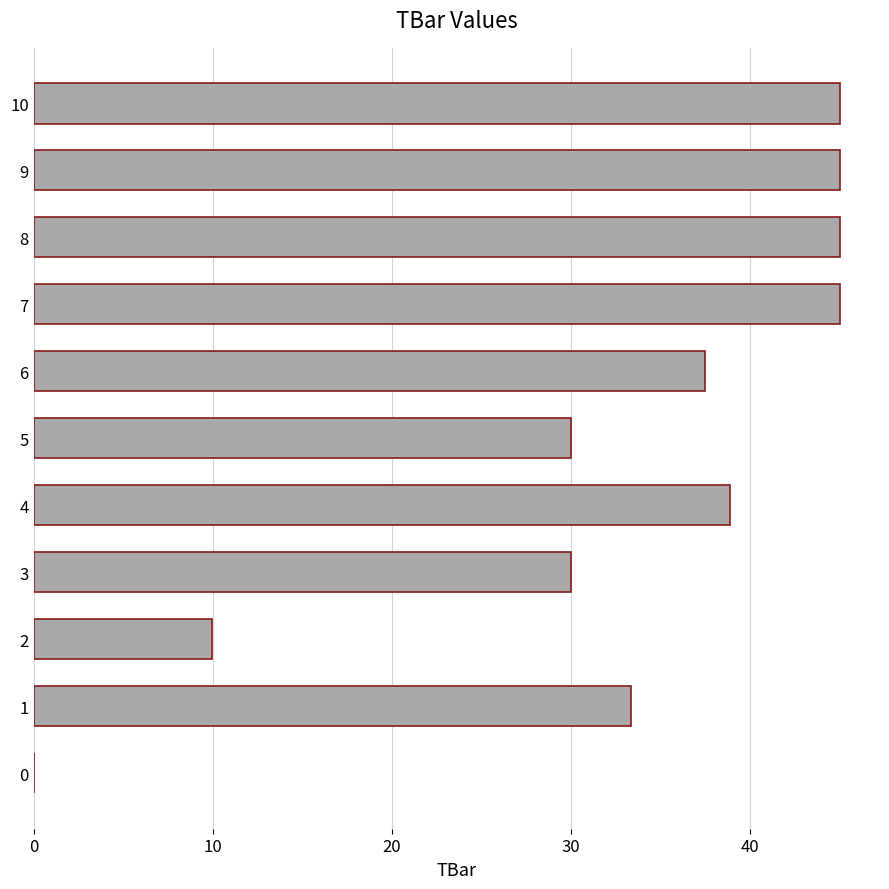

How many data points are above 37?

6